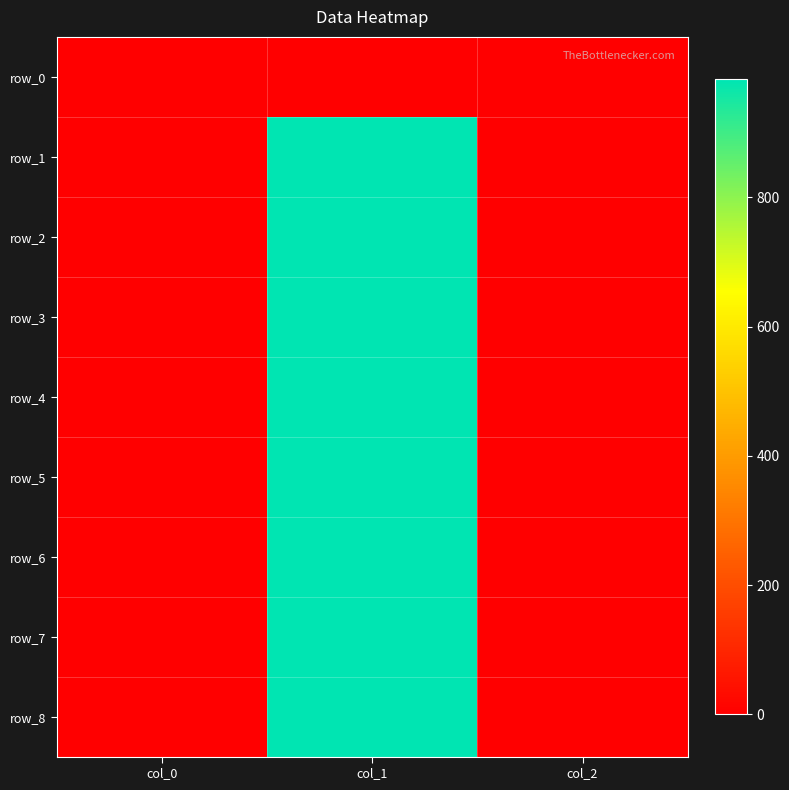

Rank the categories by row_5 value from highest to lowest.

col_1, col_2, col_0